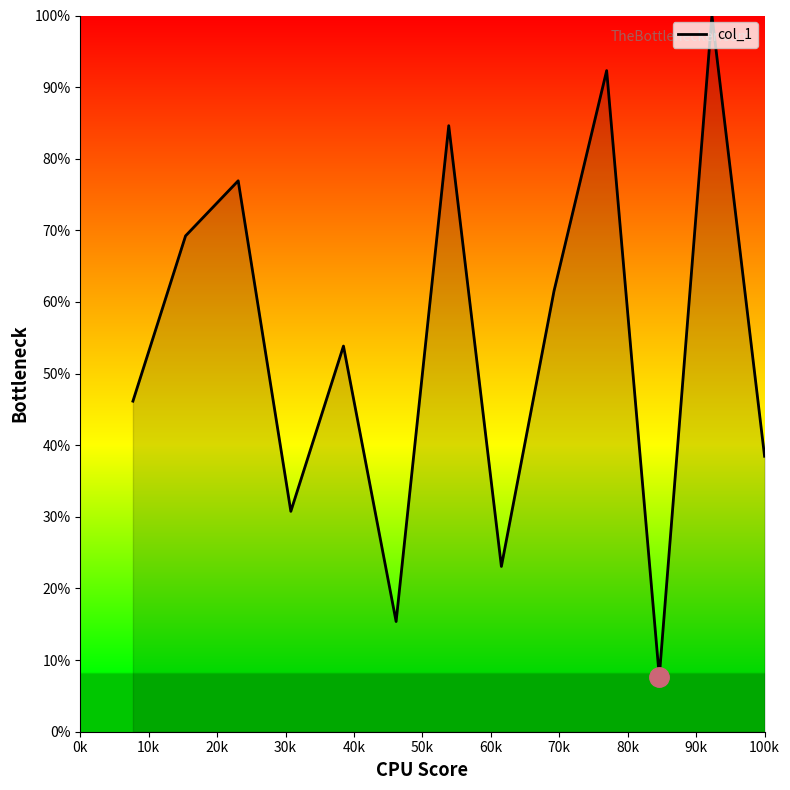

What is the maximum value shown in the chart?

100.0